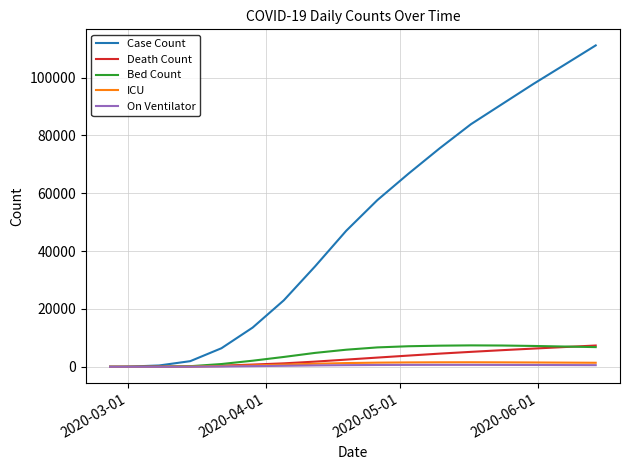

At how many categories does at least one series exceed 72368?

6